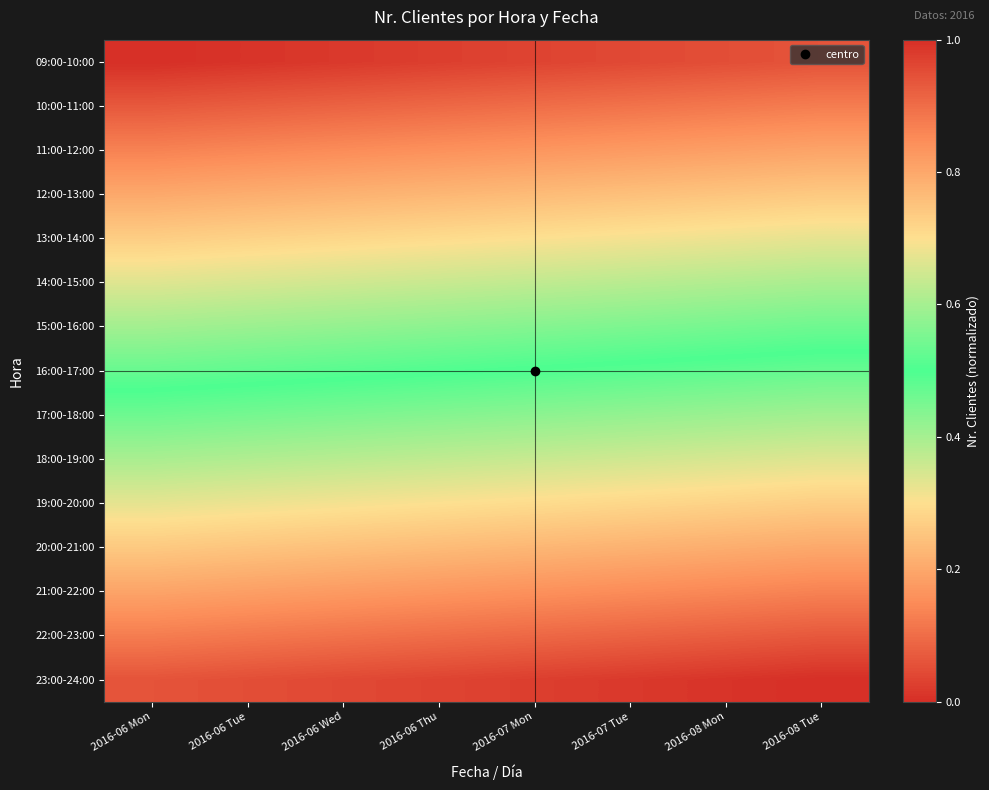

Which has a higher value, 2016-07 Tue or 2016-06 Wed?

2016-07 Tue